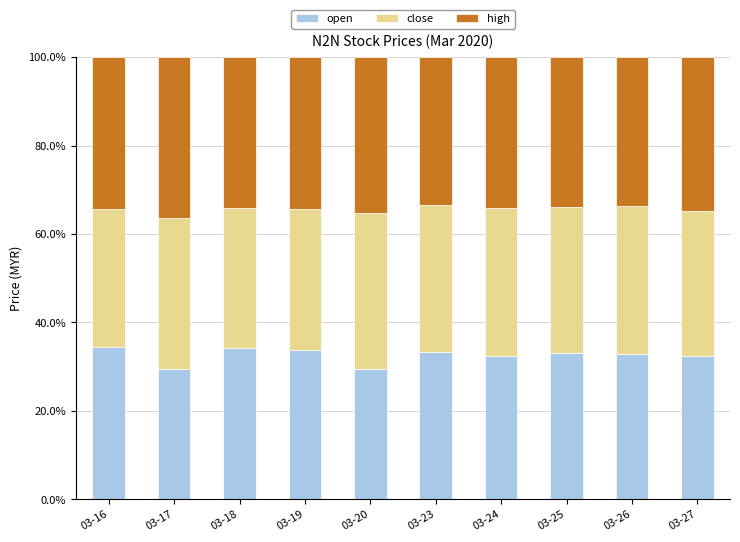

What is the lowest value of the open series?

29.5